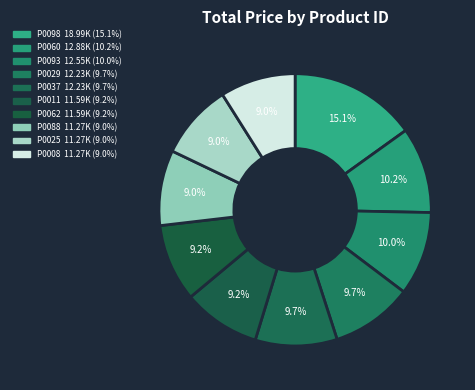

How many segments does this pie chart have?

10